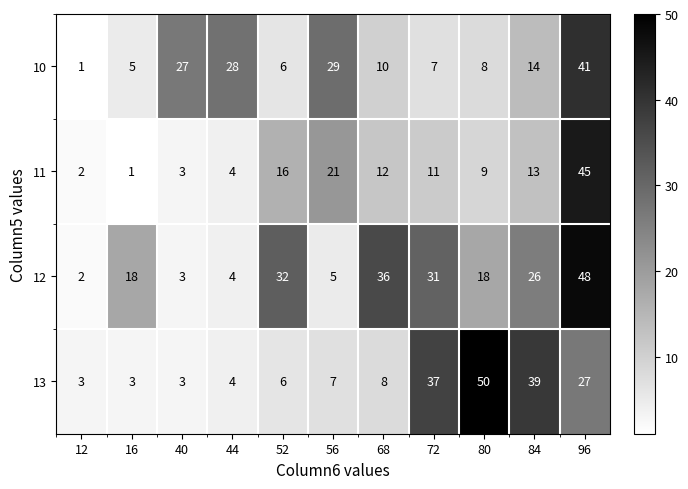

Which label corresponds to the largest value in the chart?

80